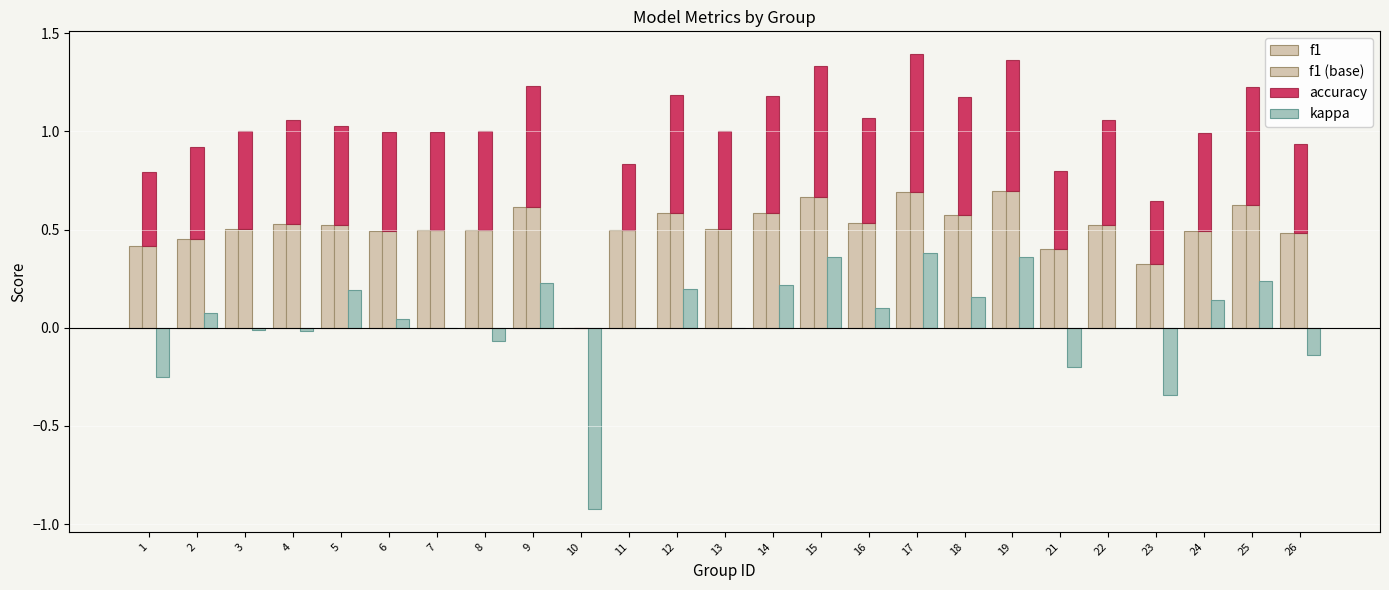

What is the difference between the second highest and minimum values in the kappa series?

1.3